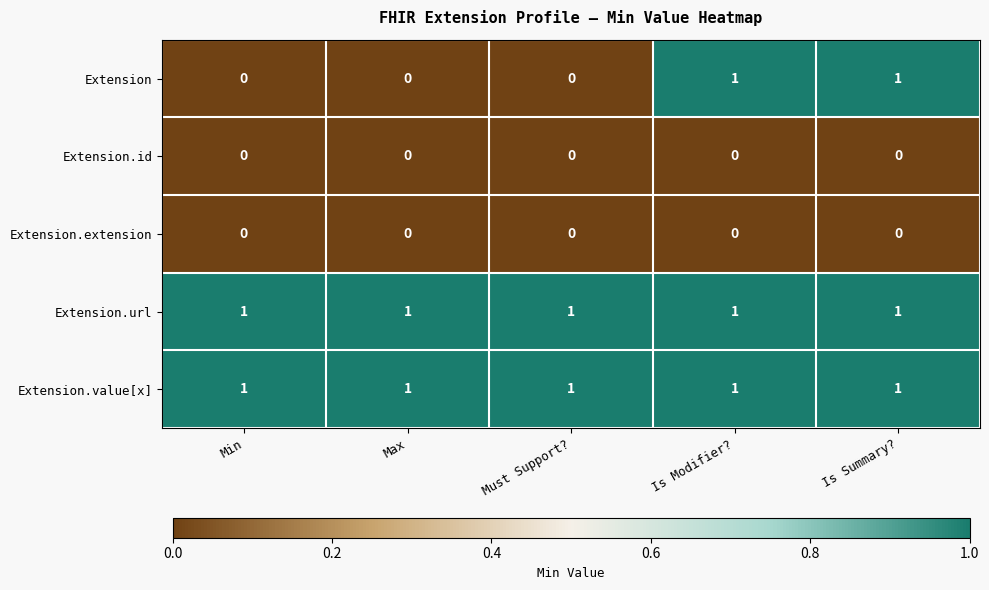

The value of Extension at Max is 0. True or false?

True